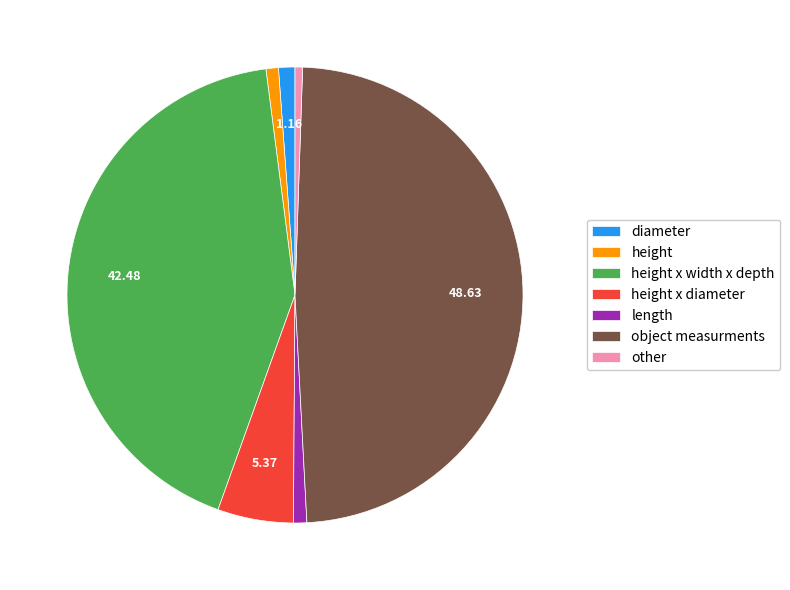

Does object measurments represent more than half of the total?

No